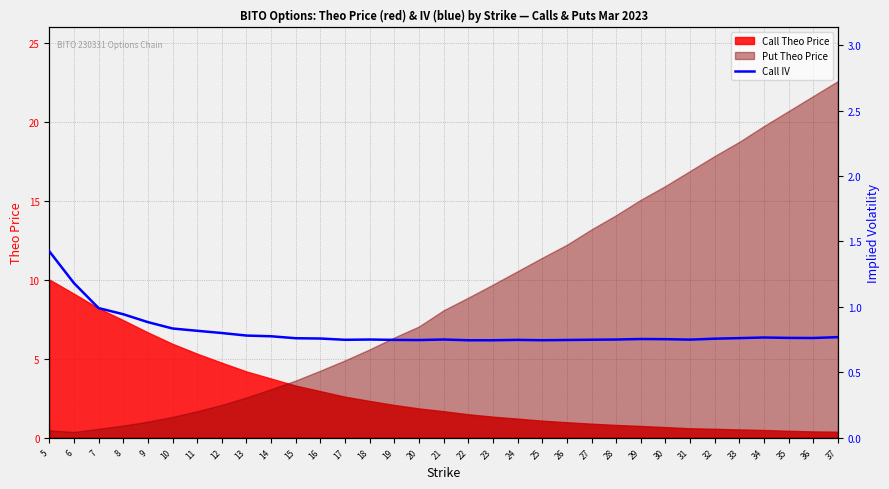

What is the approximate value at 27?

0.7